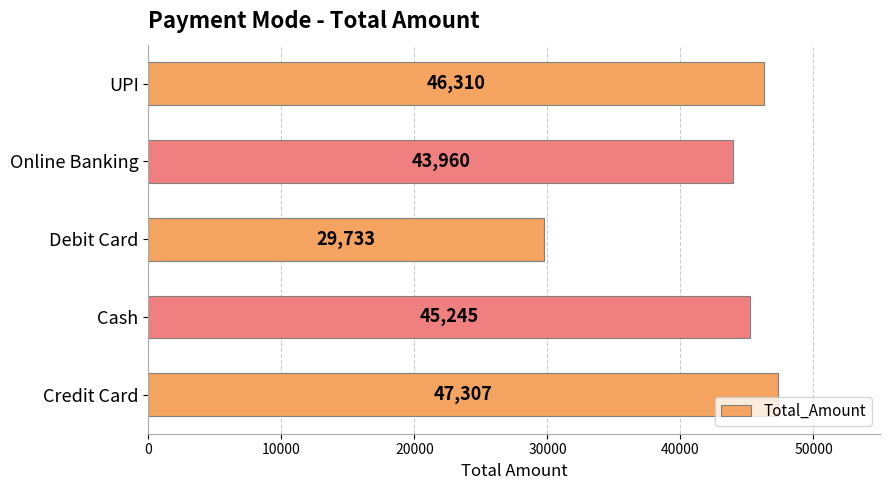

Count the number of data series in this chart.

1